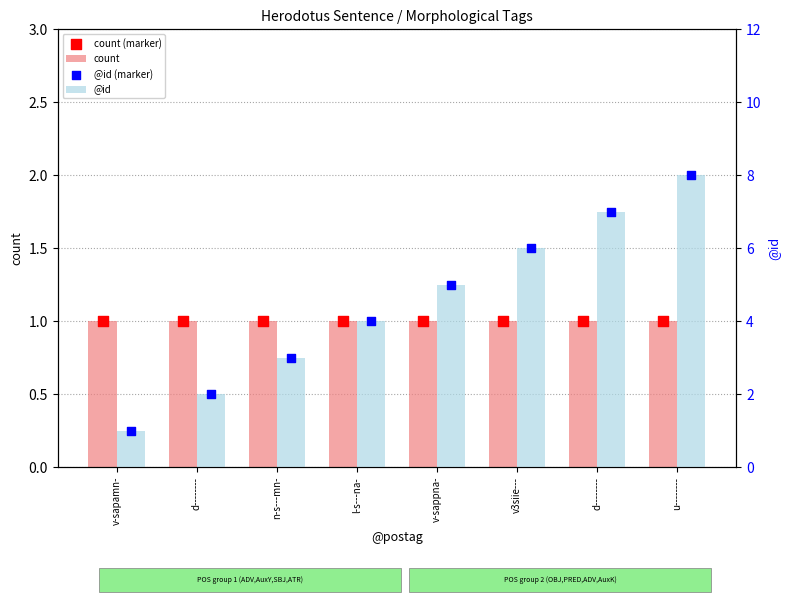

Which series reaches the maximum Y coordinate?

@id